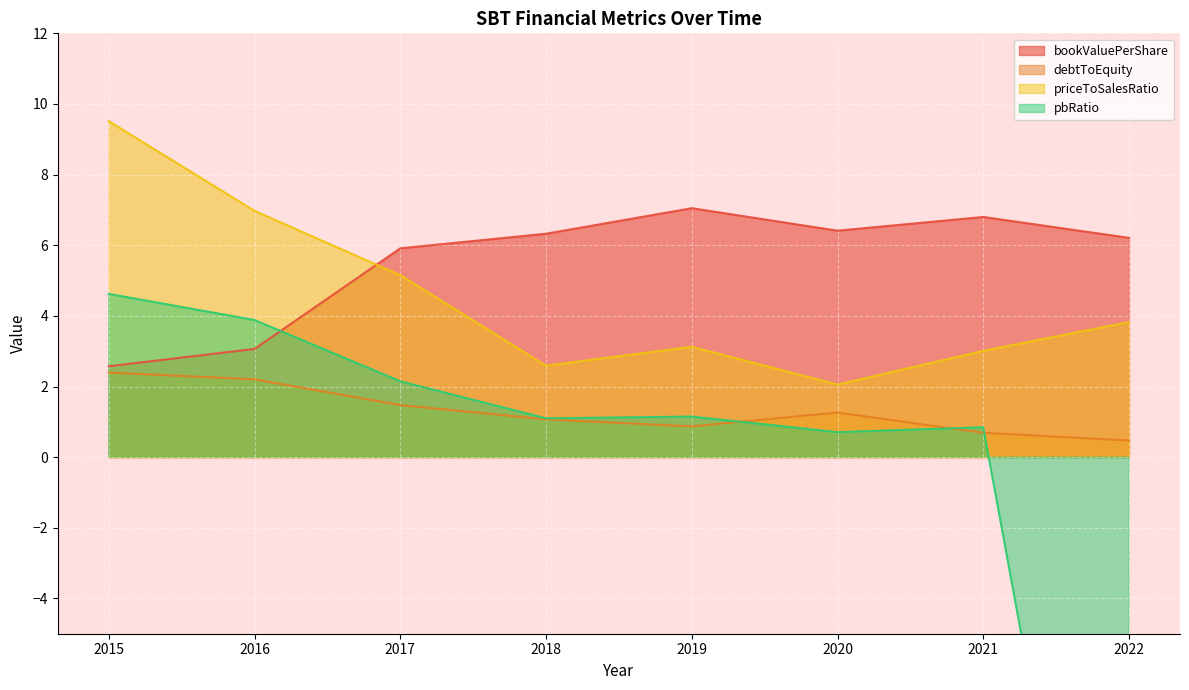

Between which two adjacent categories do pbRatio and debtToEquity first intersect?

2019 and 2020